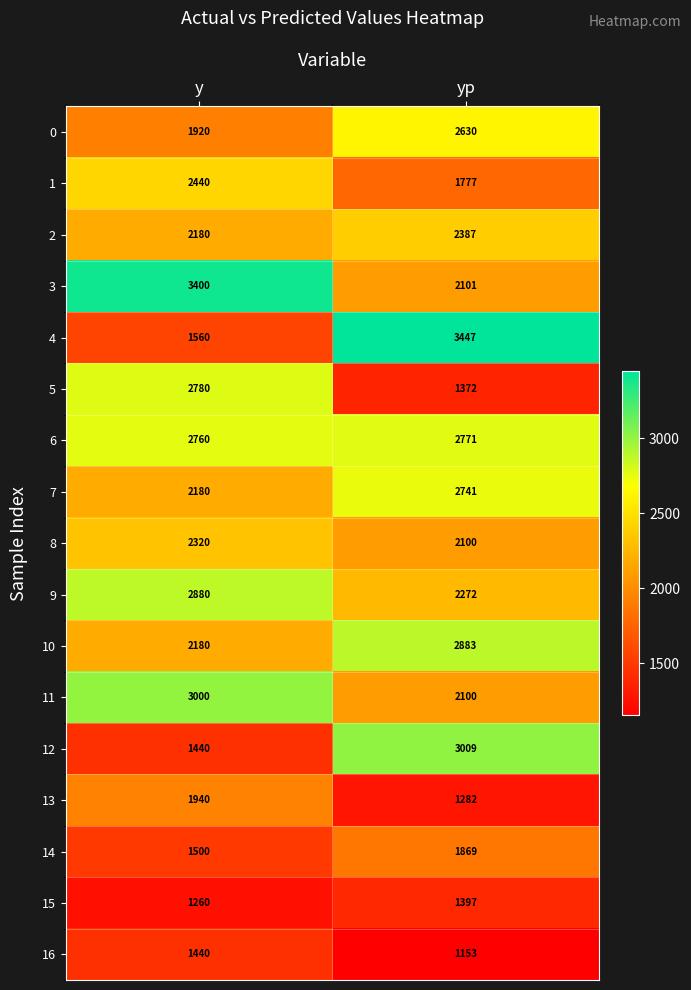

How many categories are shown in the chart?

2